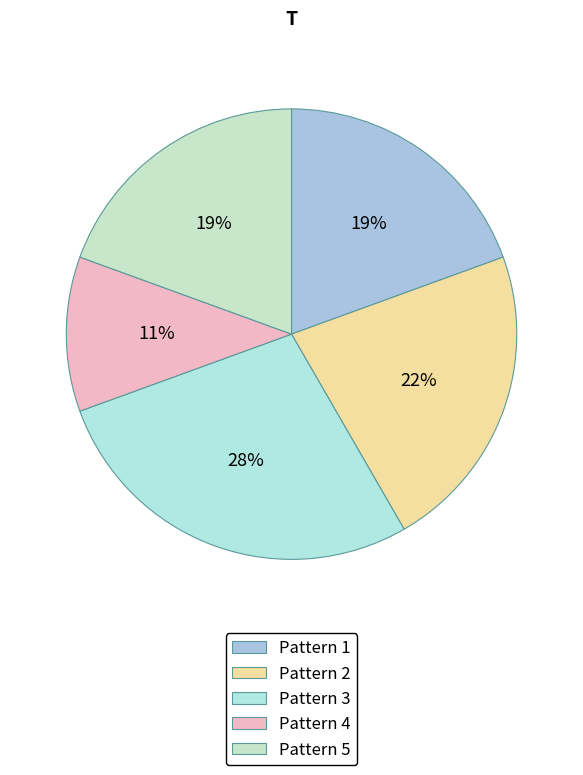

True or false: Pattern 4 accounts for 11% of the total.

True